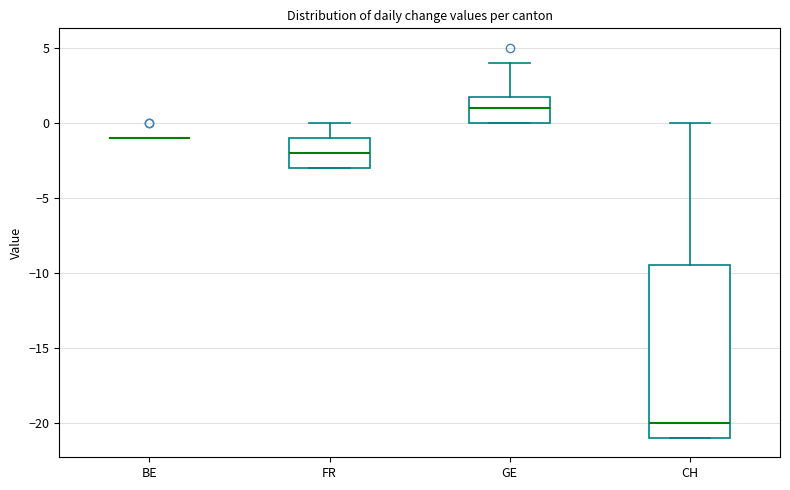

Where is the lower edge of the box for FR on the y-axis? The values are not printed on the chart, so give them approximately, as read against the axis.

-3.0